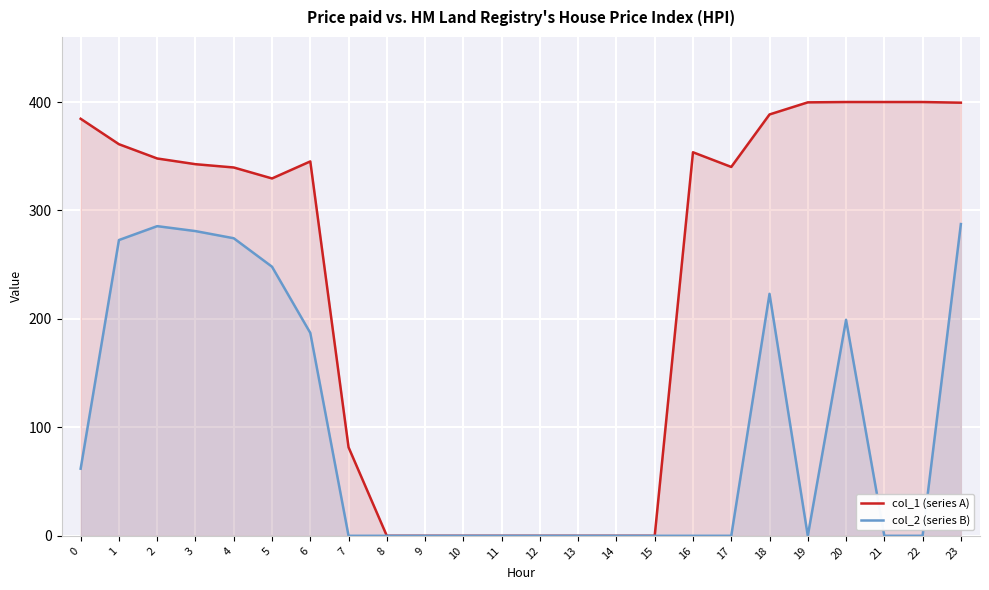

What is the difference between the maximum and minimum values in the col_2 (series B) series?

287.5